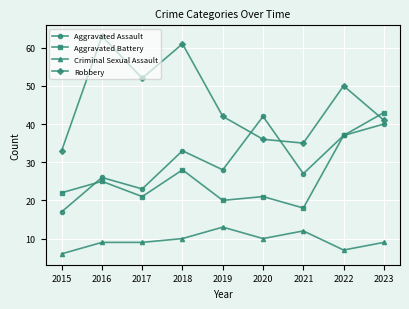

After their last crossing, which series has the higher values: Aggravated Assault or Robbery?

Robbery